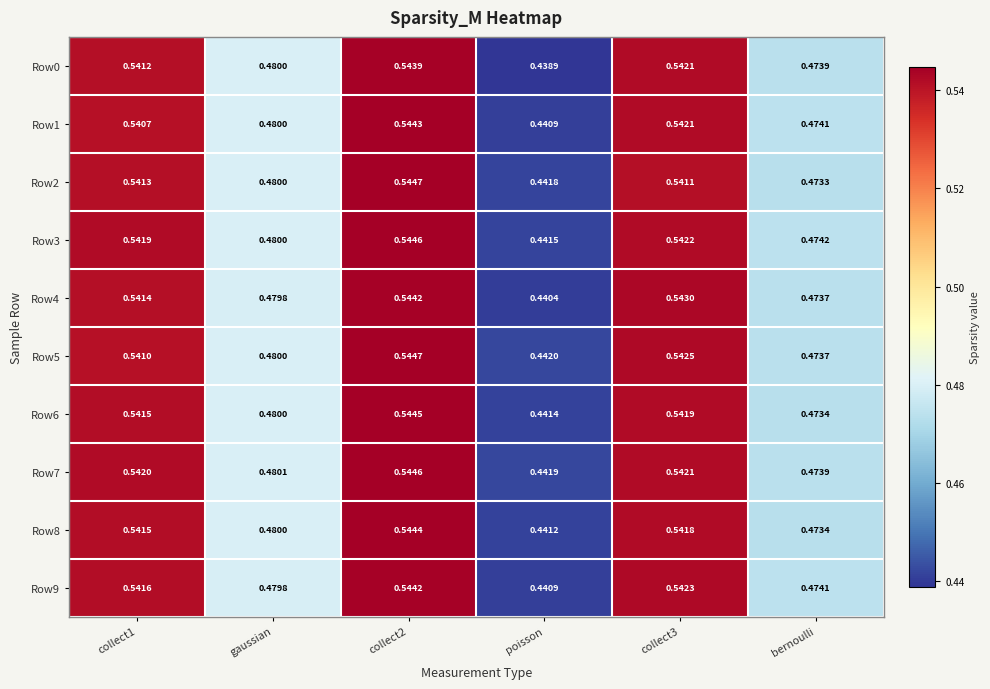

Where is Row1 nearest to the value 0?

poisson